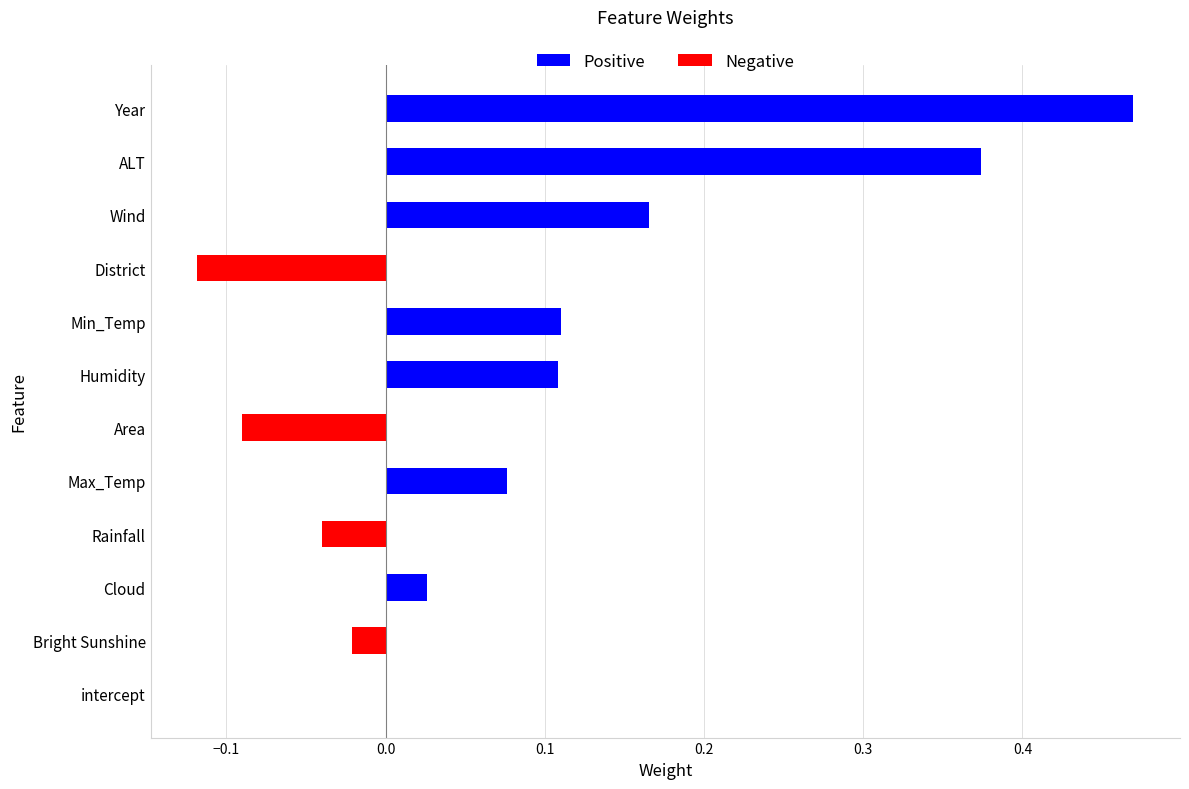

What is the difference between the values at intercept and ALT?

0.4